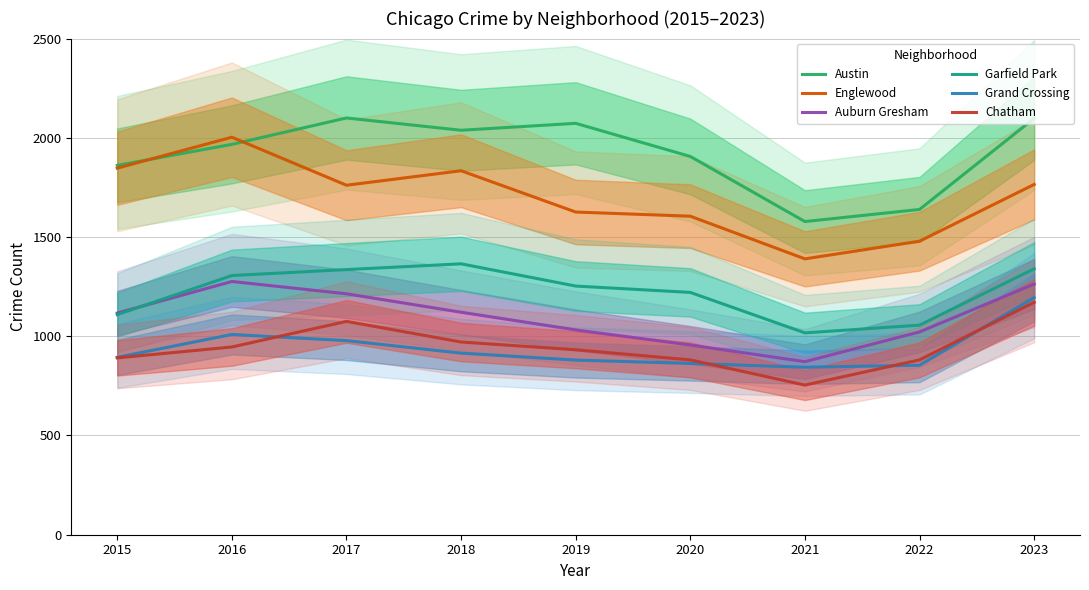

At which category is the sum across all series the highest?

2023